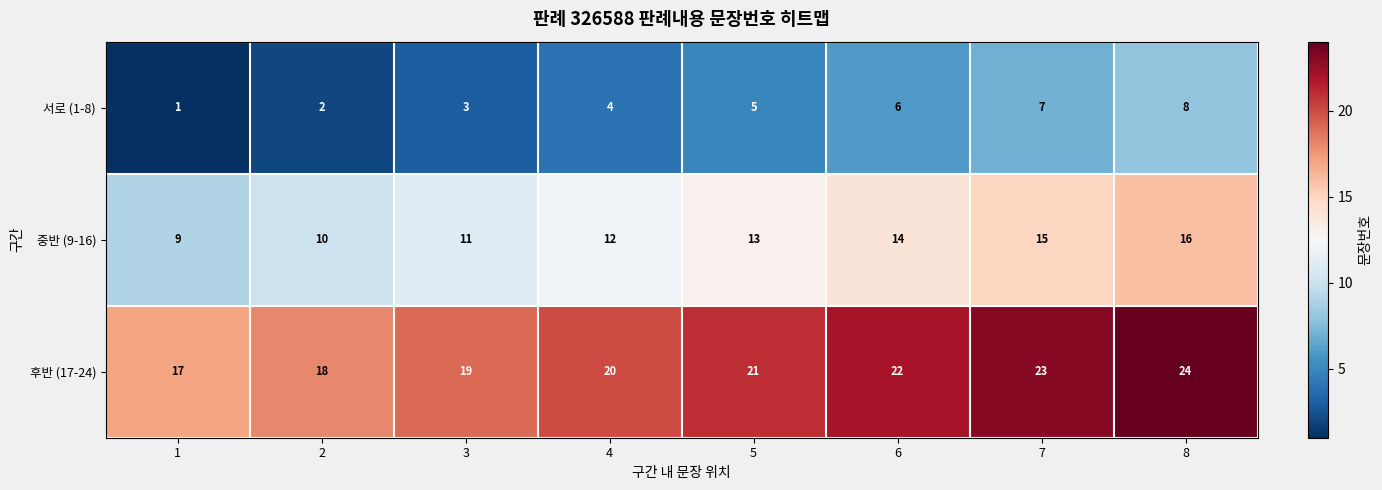

Reading right to left, transcribe all the data shown in this chart.

서로 (1-8): 8	7	6	5	4	3	2	1
중반 (9-16): 16	15	14	13	12	11	10	9
후반 (17-24): 24	23	22	21	20	19	18	17